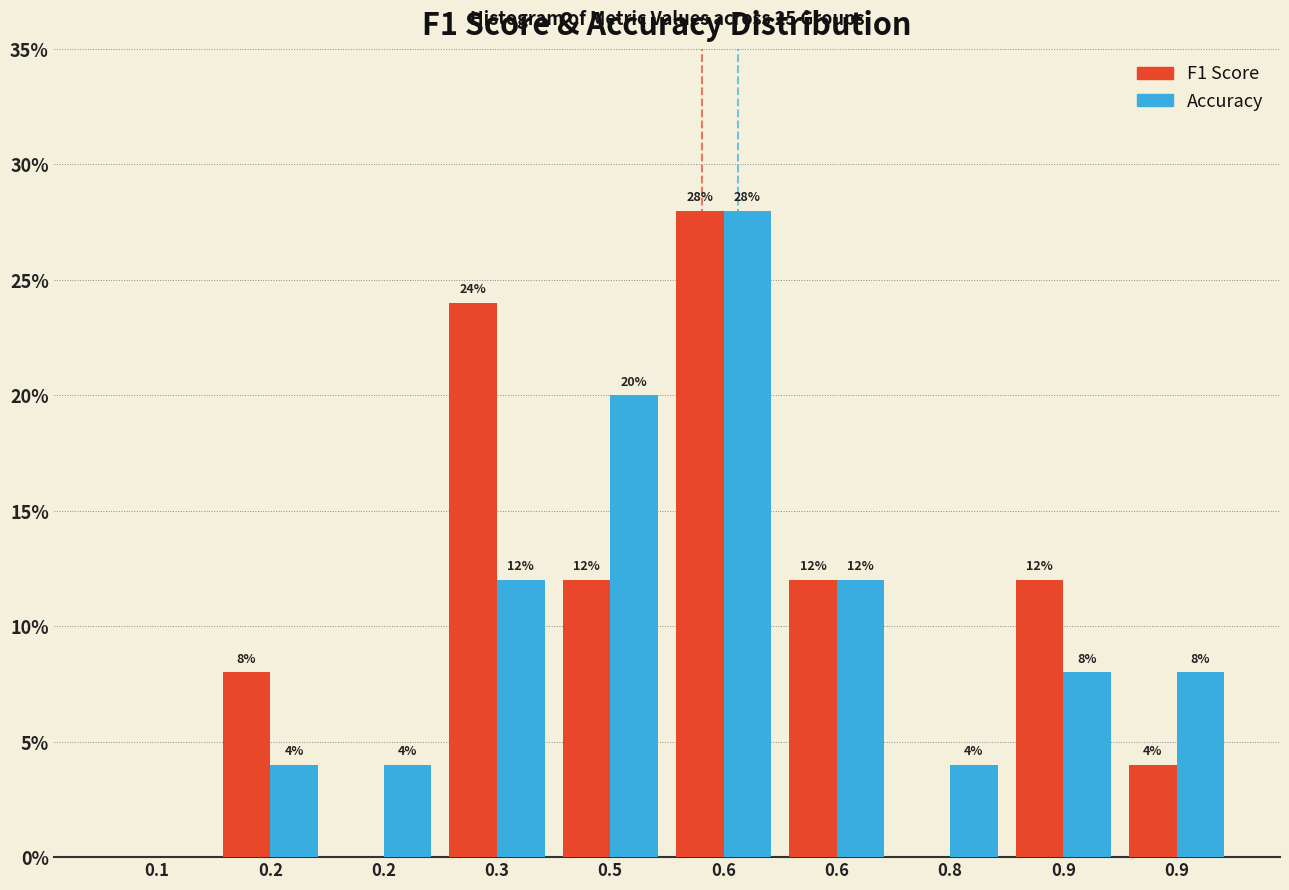

How many values in Accuracy are above zero?

9